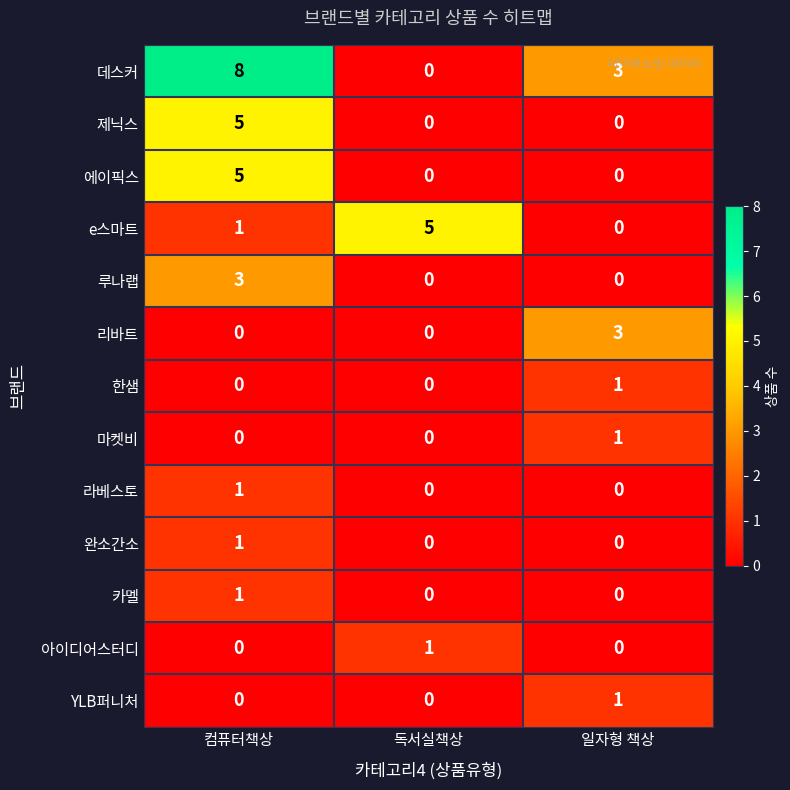

Which series changed the most between 독서실책상 and 일자형 책상?

e스마트